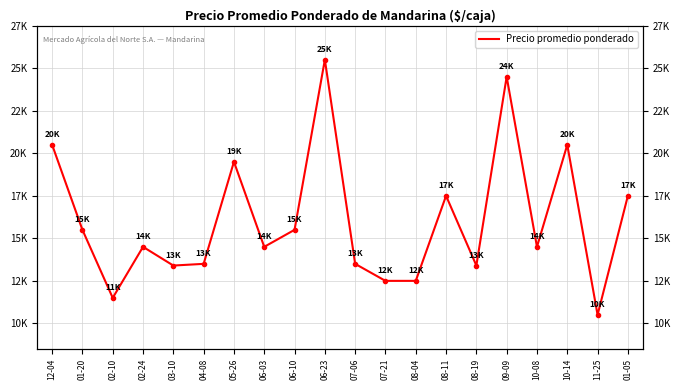

What is the maximum value shown in the chart?

25500